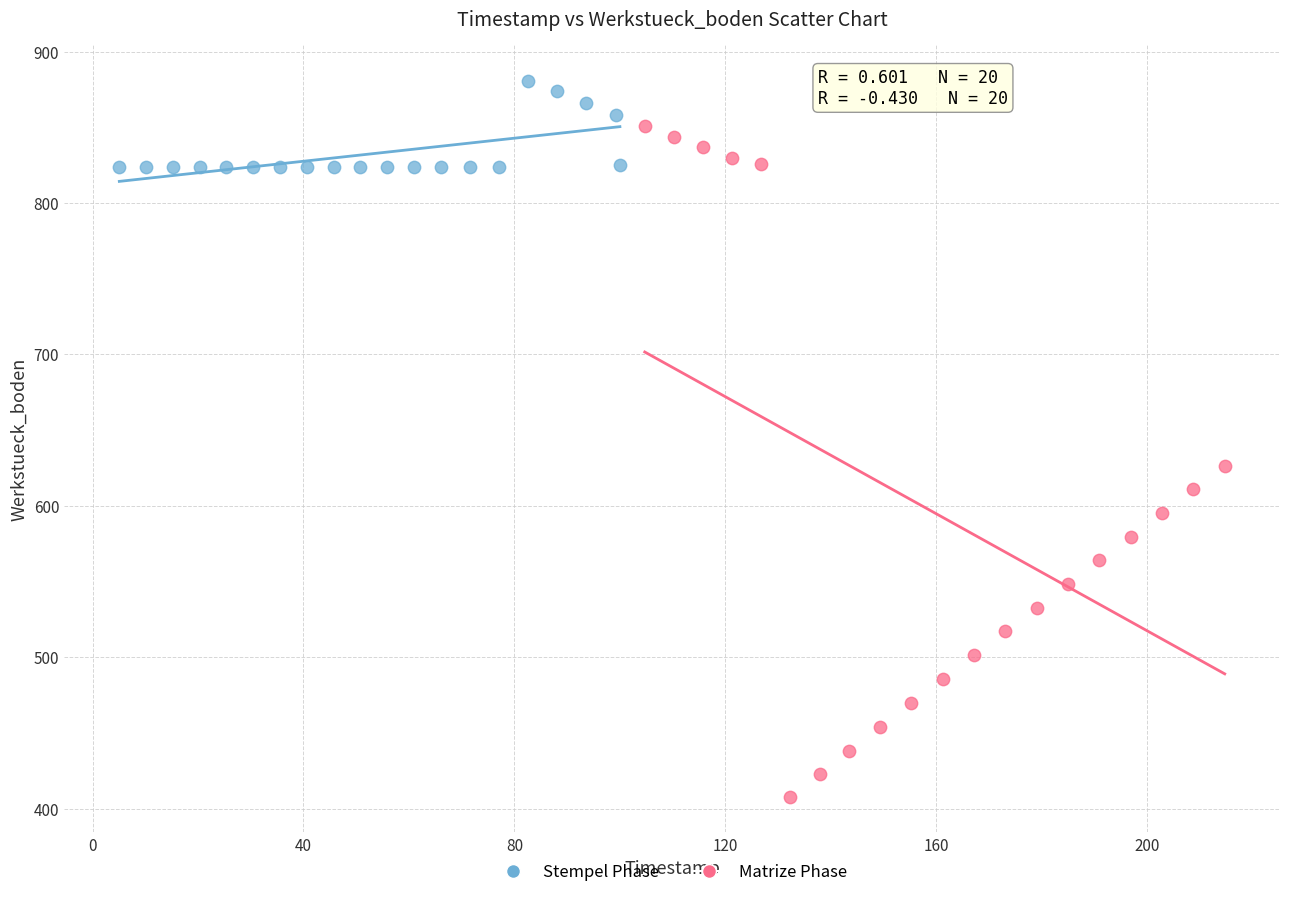

Which series contains the lowest Y value?

Matrize Phase